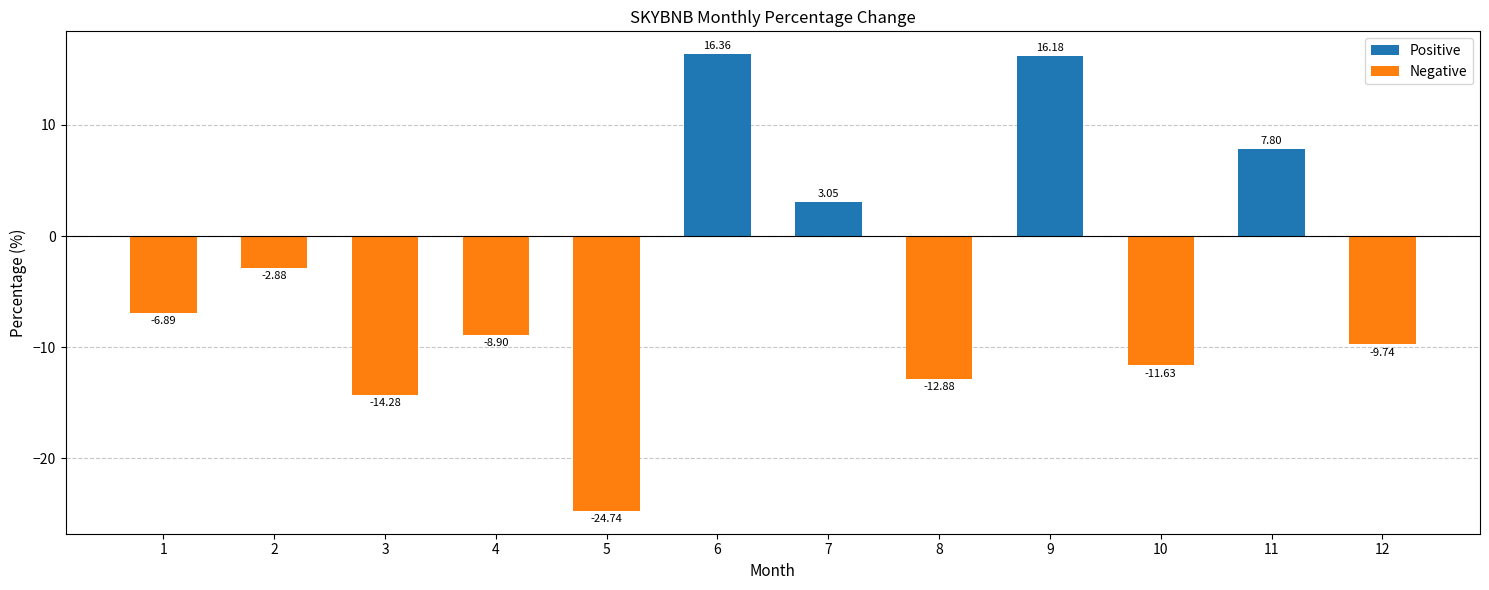

How many values exceed -6?

5